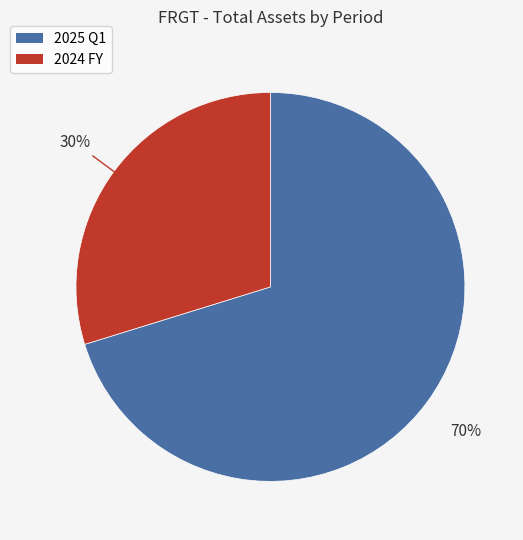

What percentage is the 2025 Q1 slice, to the nearest percent?

70%